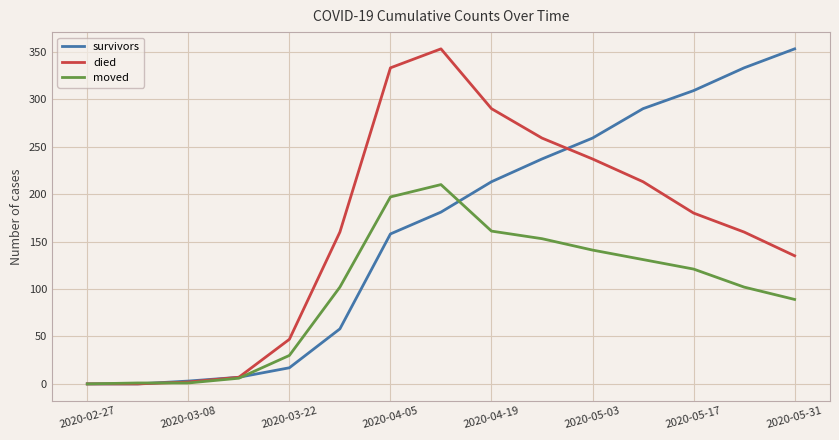

What is the maximum value for died?

353